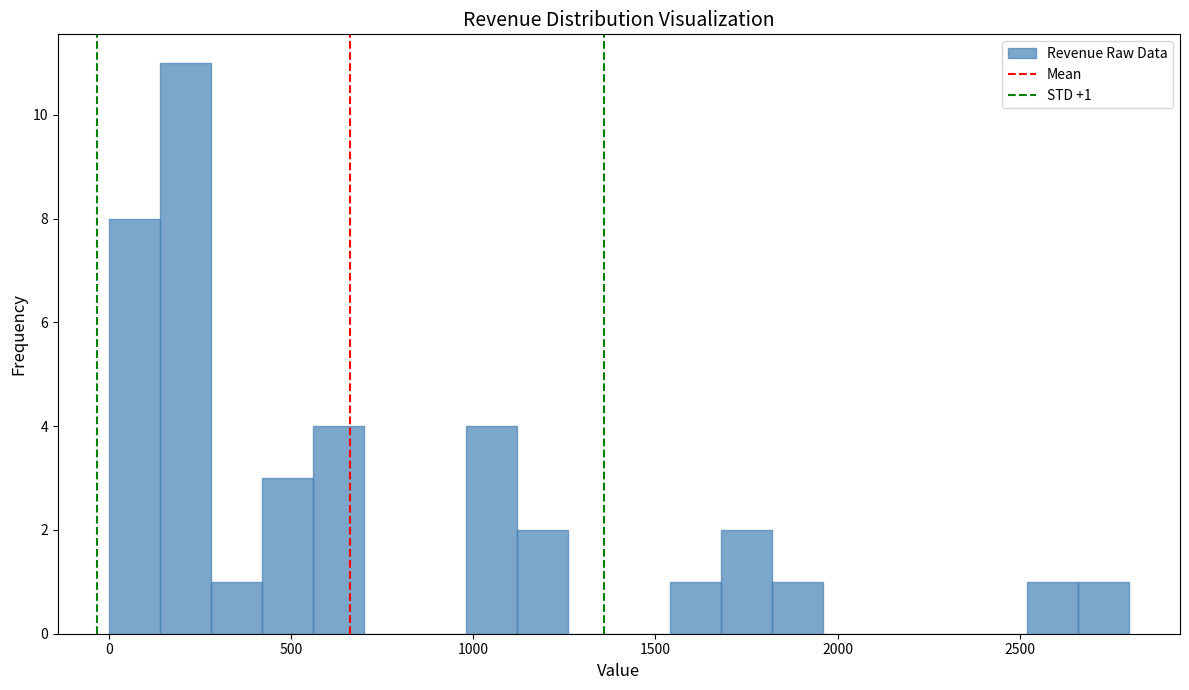

Read against the x-axis, roughly where is the centre of the tallest bar?

200